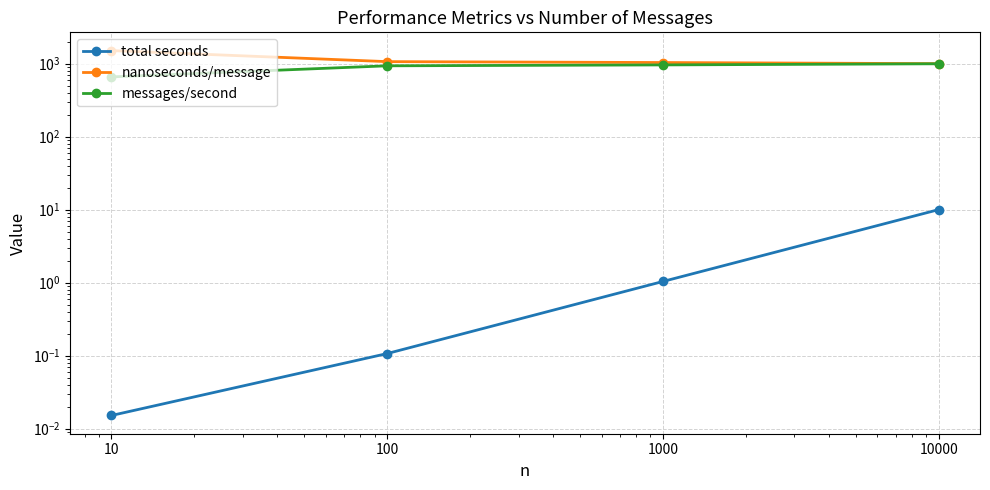

True or false: messages/second has more than 1 interior local peaks.

False